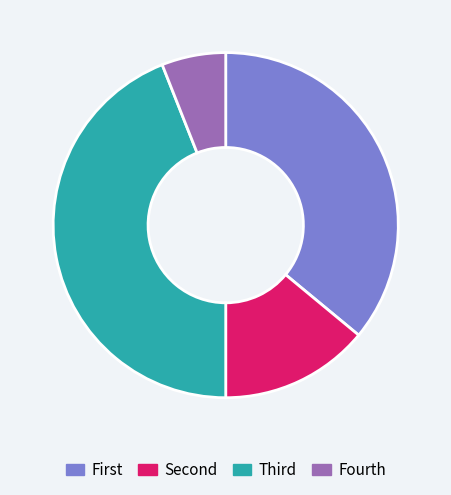

Is it true that Fourth is 6% of the pie?

True